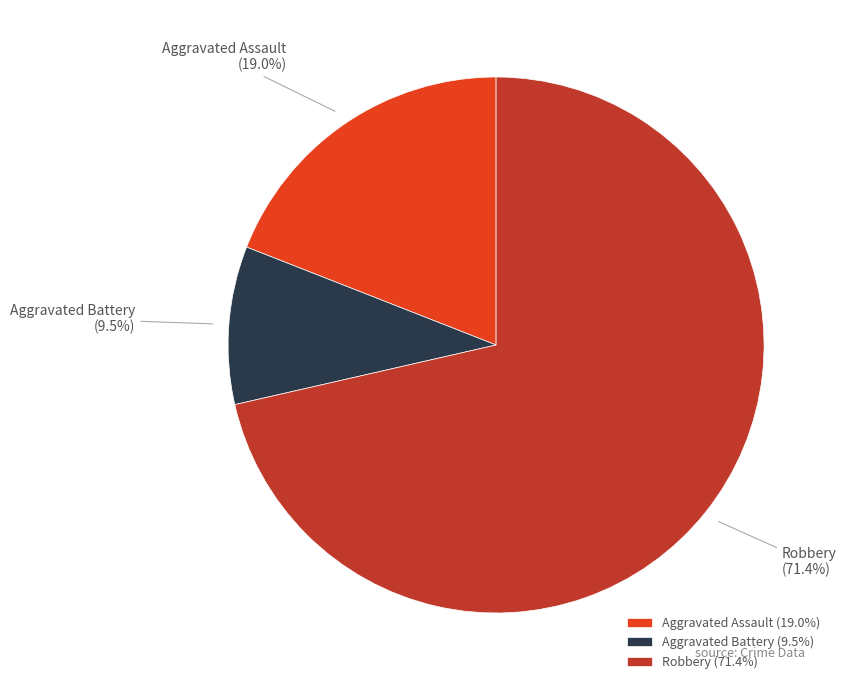

Approximately how many times larger is the value at Robbery compared to Aggravated Assault?

3.8